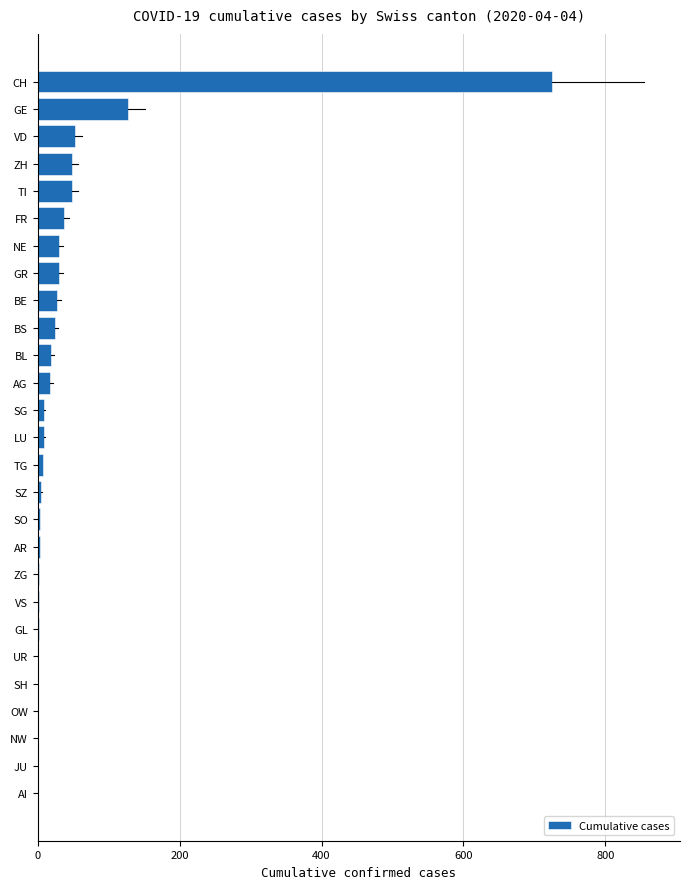

Is it true that the value at JU is 0?

True